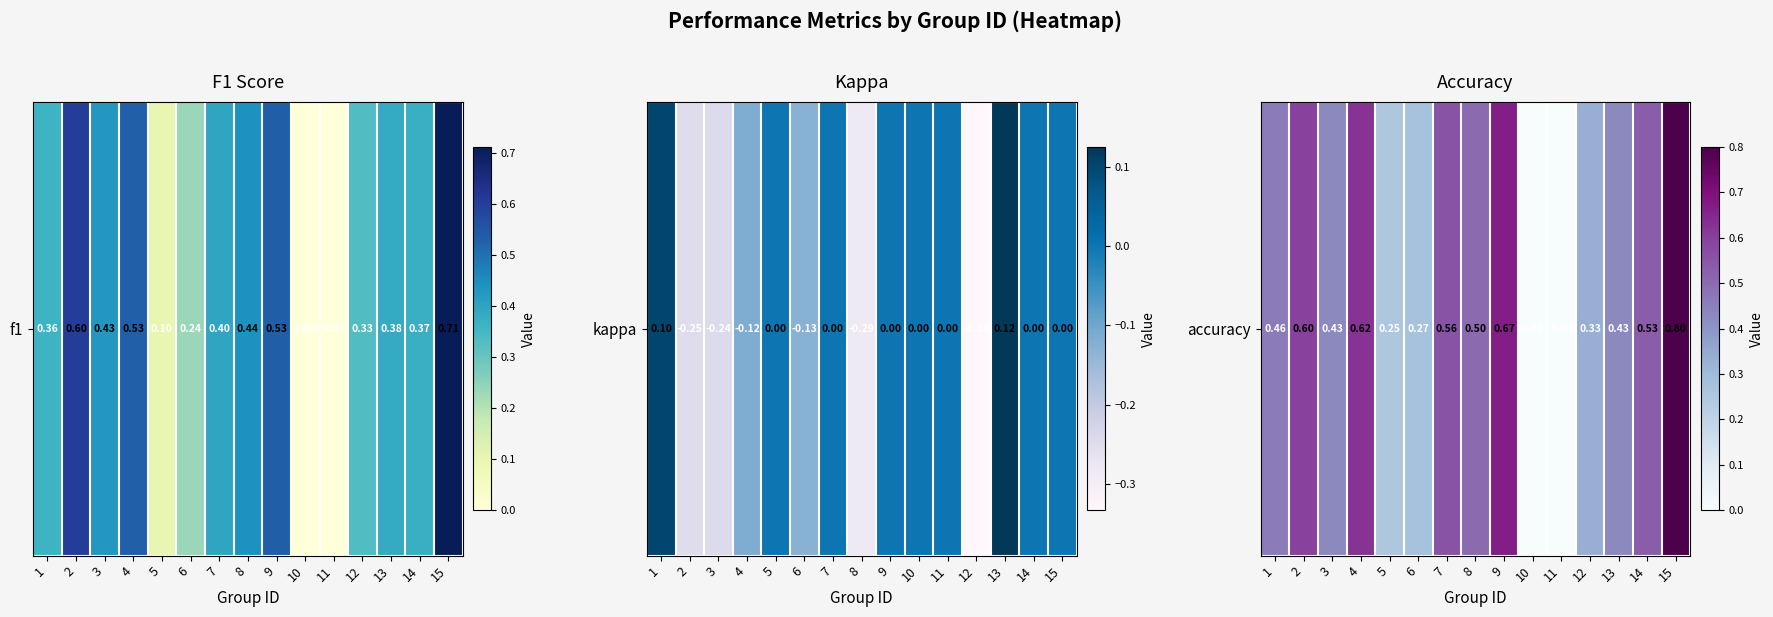

List the labels in order of value, largest first.

15, 9, 4, 2, 7, 14, 8, 1, 3, 13, 12, 6, 5, 10, 11